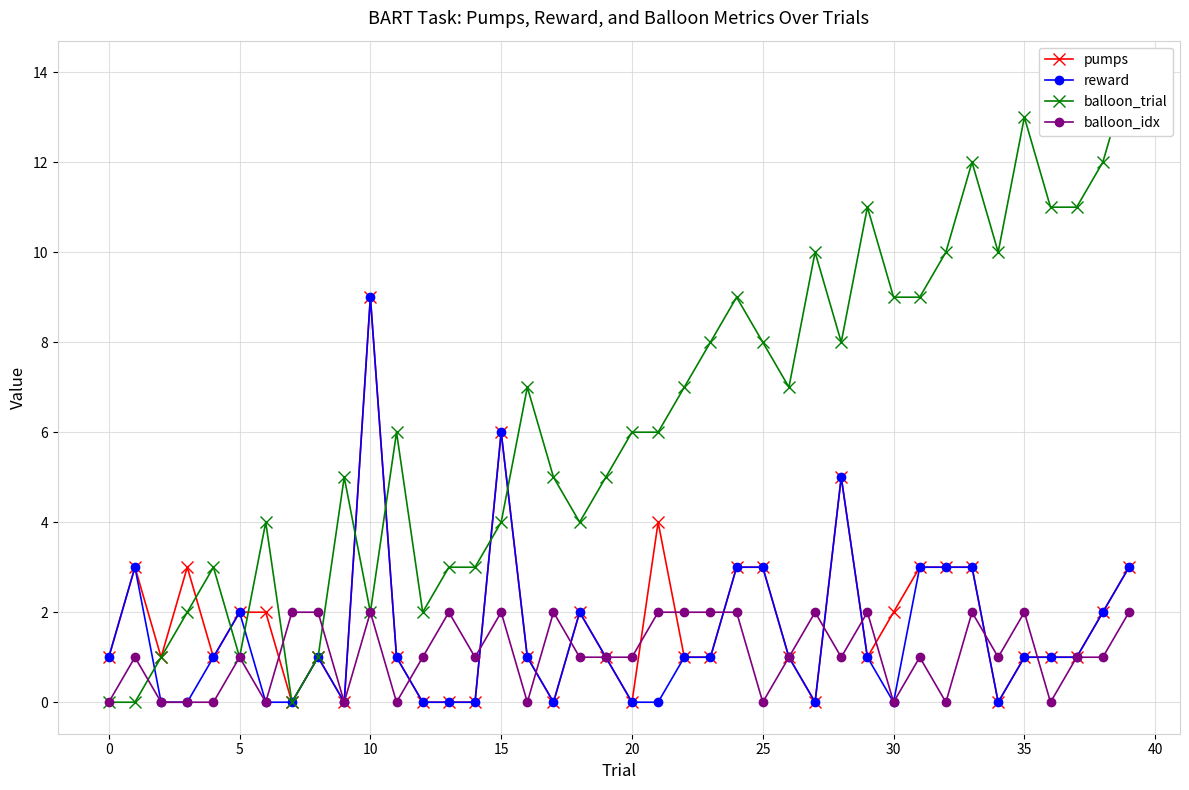

How many values in reward are above zero?

26